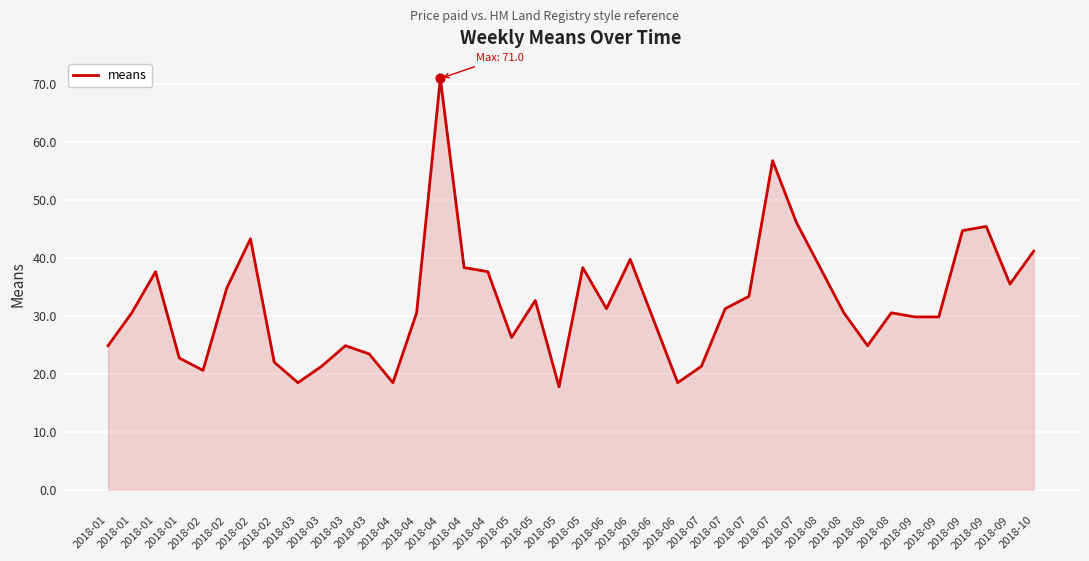

Which has a higher value, 2018-07 or 2018-04?

2018-07